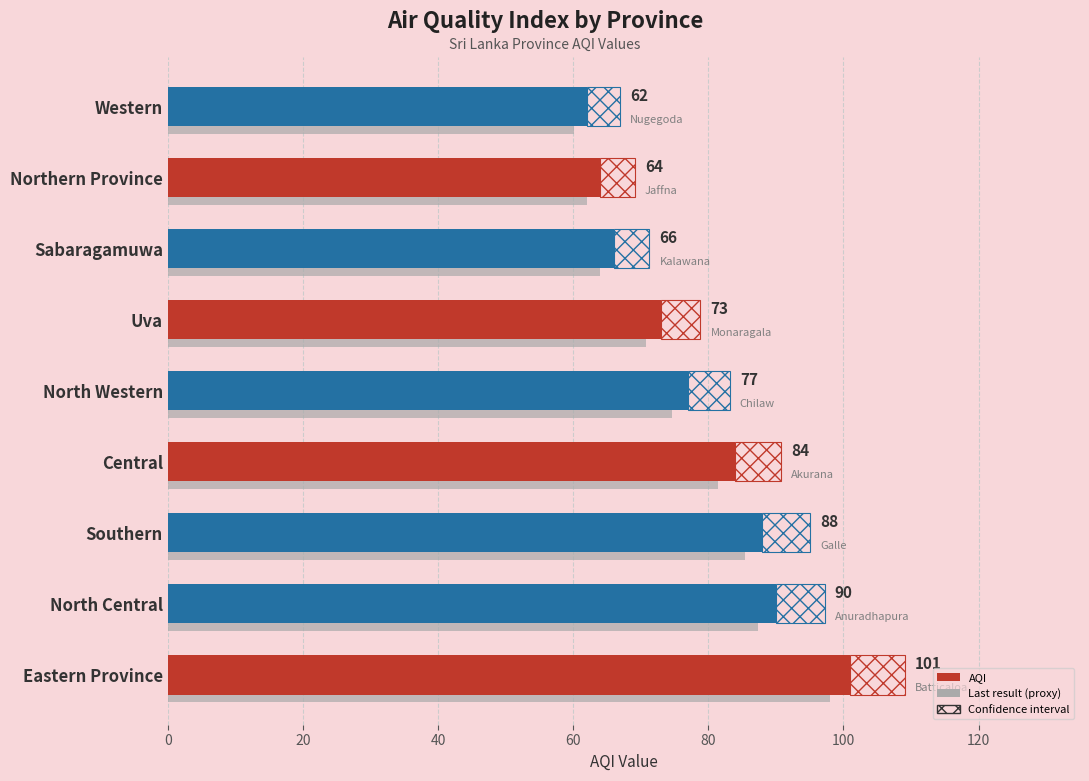

What is the difference between the second highest and second lowest values?

26